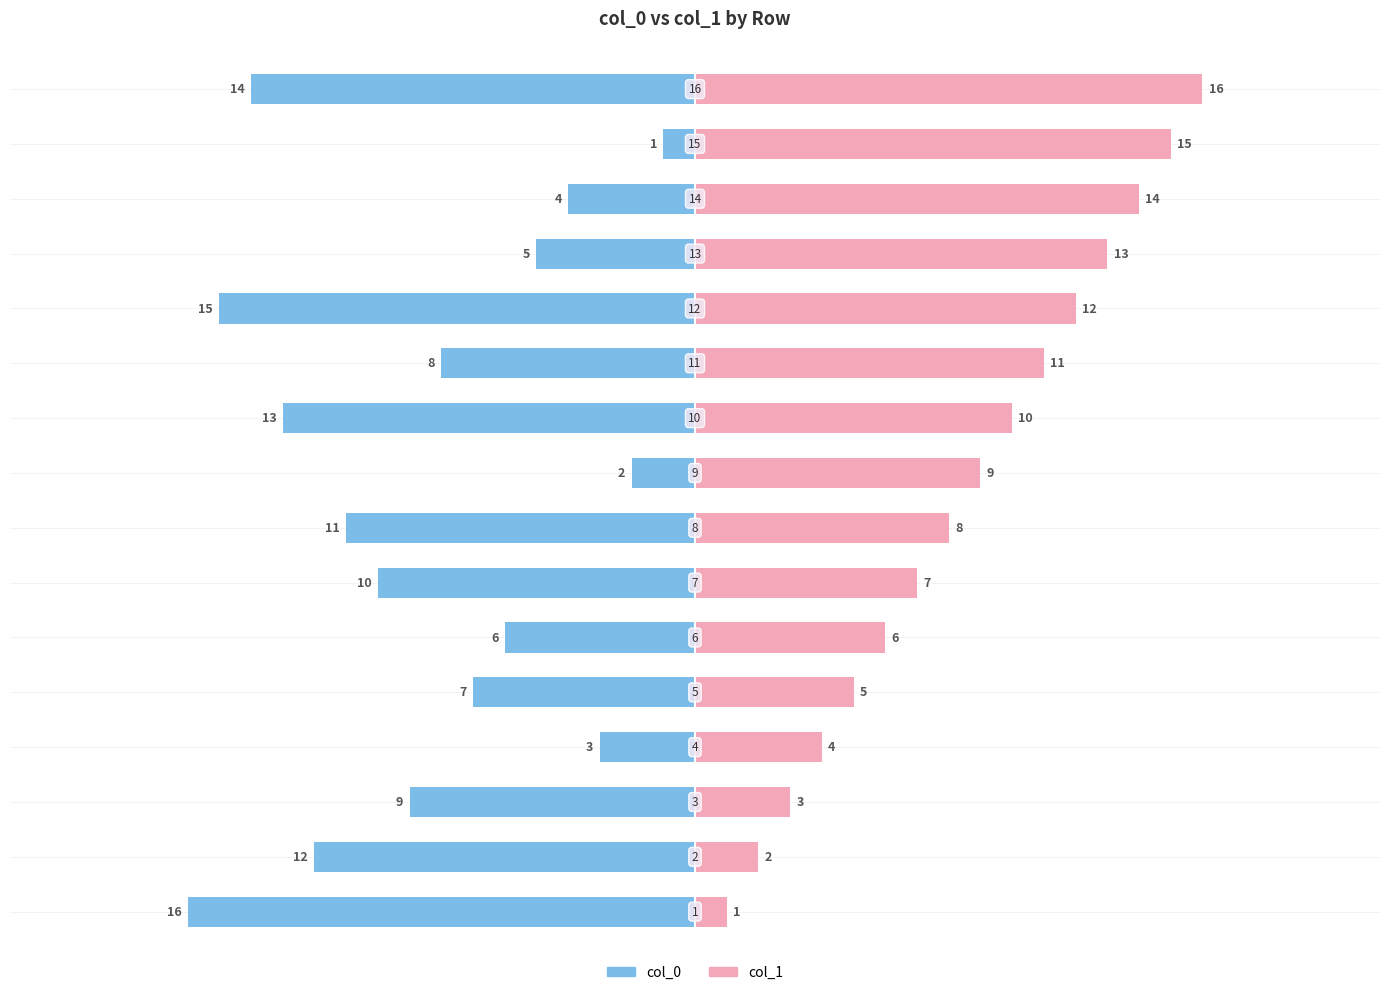

What is the highest value of the col_1 series?

16